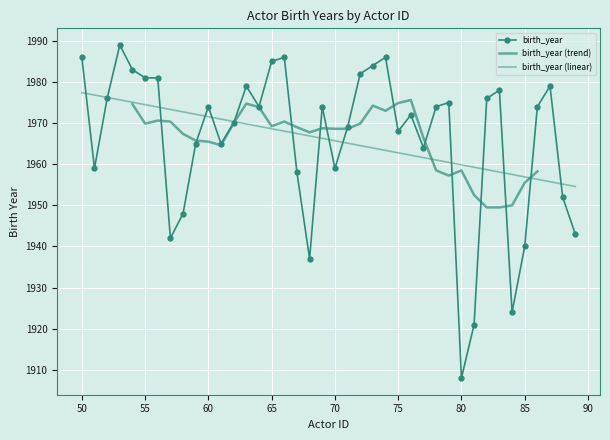

Where is the data nearest to the value 1948?

58